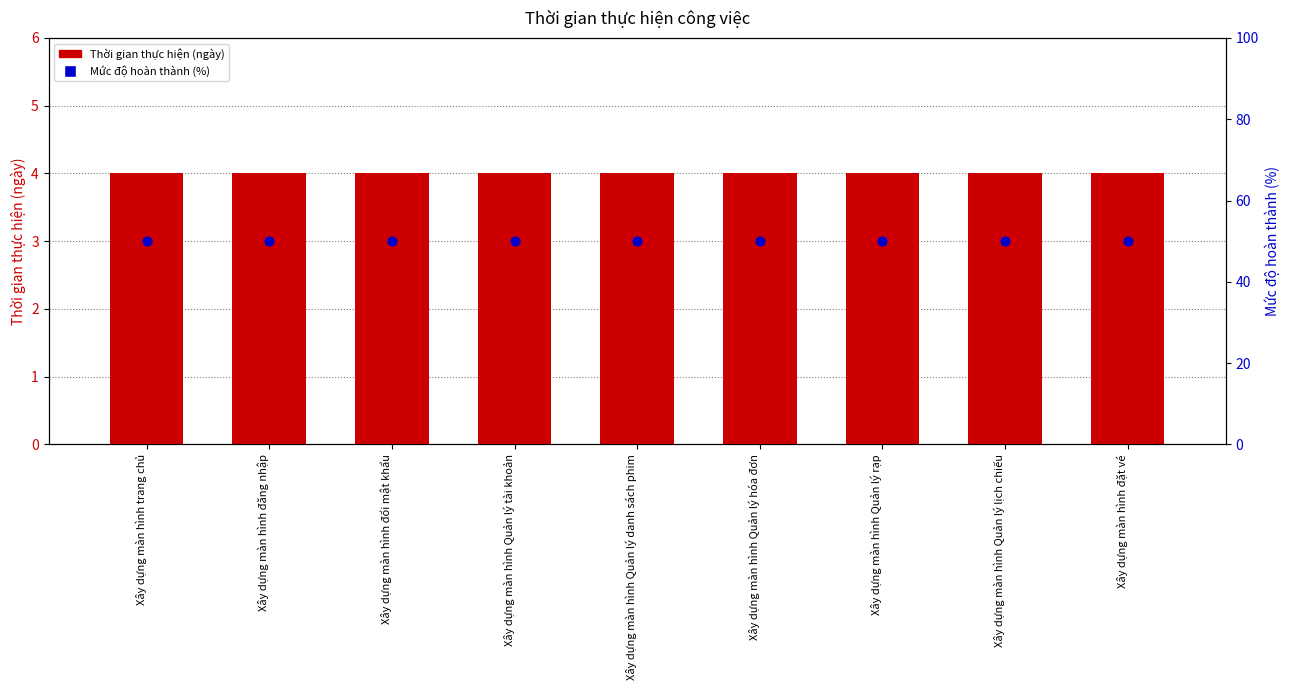

Which series has the widest spread of Y values?

Thời gian thực hiện (ngày)